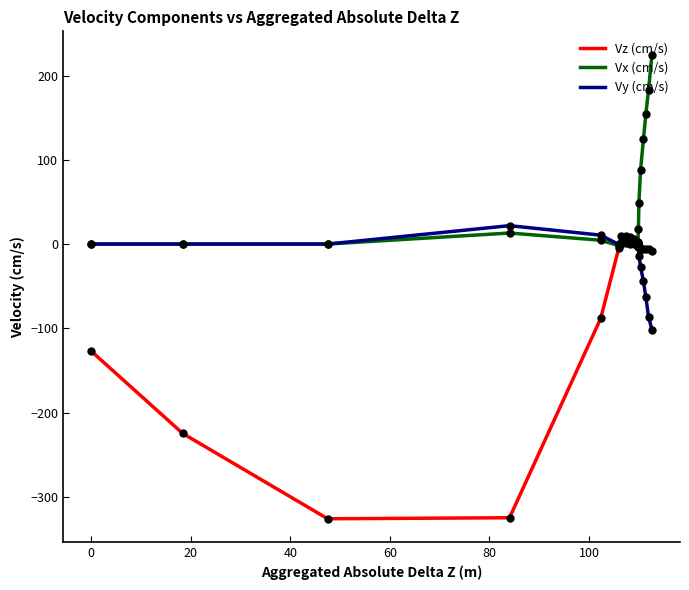

Rank the series by their average value, from highest to lowest.

Vx (cm/s), Vy (cm/s), Vz (cm/s)